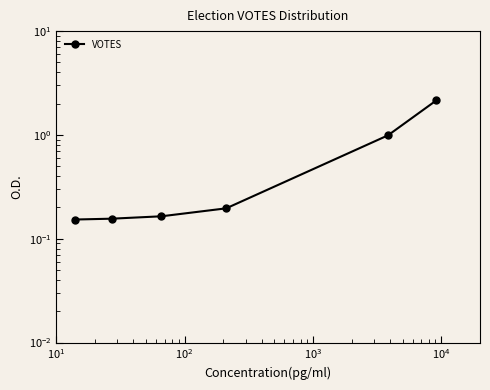

The chart shows a value of 0.2 at $\mathdefault{10^{1}}$. True or false?

False